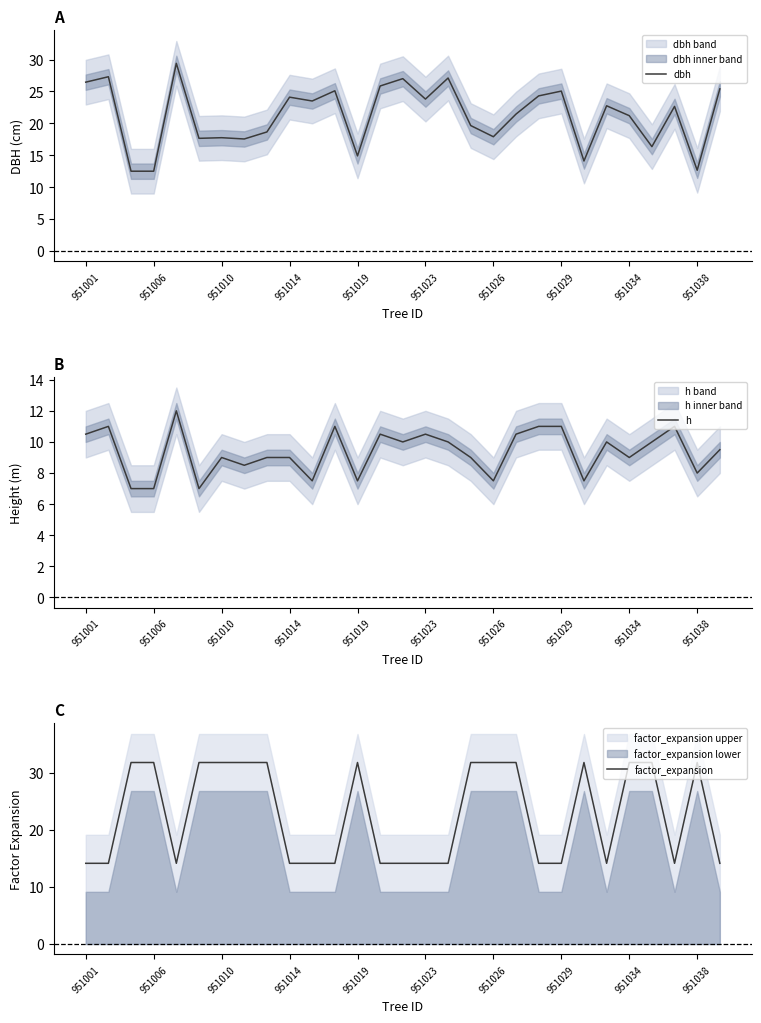

What is the sum of all factor_expansion values?

657.9